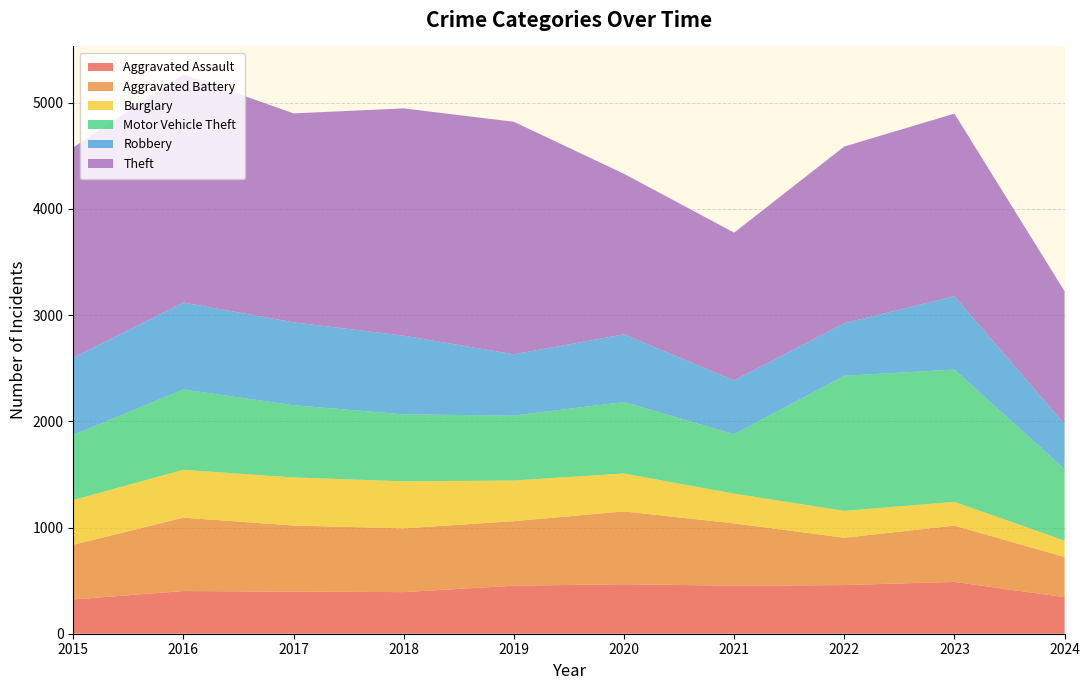

Reading right to left, extract all data points from this chart.

Aggravated Assault: 2024=344	2023=488	2022=458	2021=452	2020=466	2019=452	2018=392	2017=396	2016=402	2015=323
Aggravated Battery: 2024=379	2023=530	2022=446	2021=587	2020=686	2019=608	2018=600	2017=623	2016=691	2015=515
Burglary: 2024=154	2023=224	2022=253	2021=280	2020=357	2019=383	2018=443	2017=453	2016=451	2015=421
Motor Vehicle Theft: 2024=673	2023=1246	2022=1272	2021=560	2020=673	2019=611	2018=631	2017=680	2016=756	2015=614
Robbery: 2024=423	2023=690	2022=495	2021=506	2020=637	2019=577	2018=741	2017=780	2016=819	2015=726
Theft: 2024=1252	2023=1720	2022=1664	2021=1392	2020=1512	2019=2190	2018=2140	2017=1968	2016=2148	2015=1981